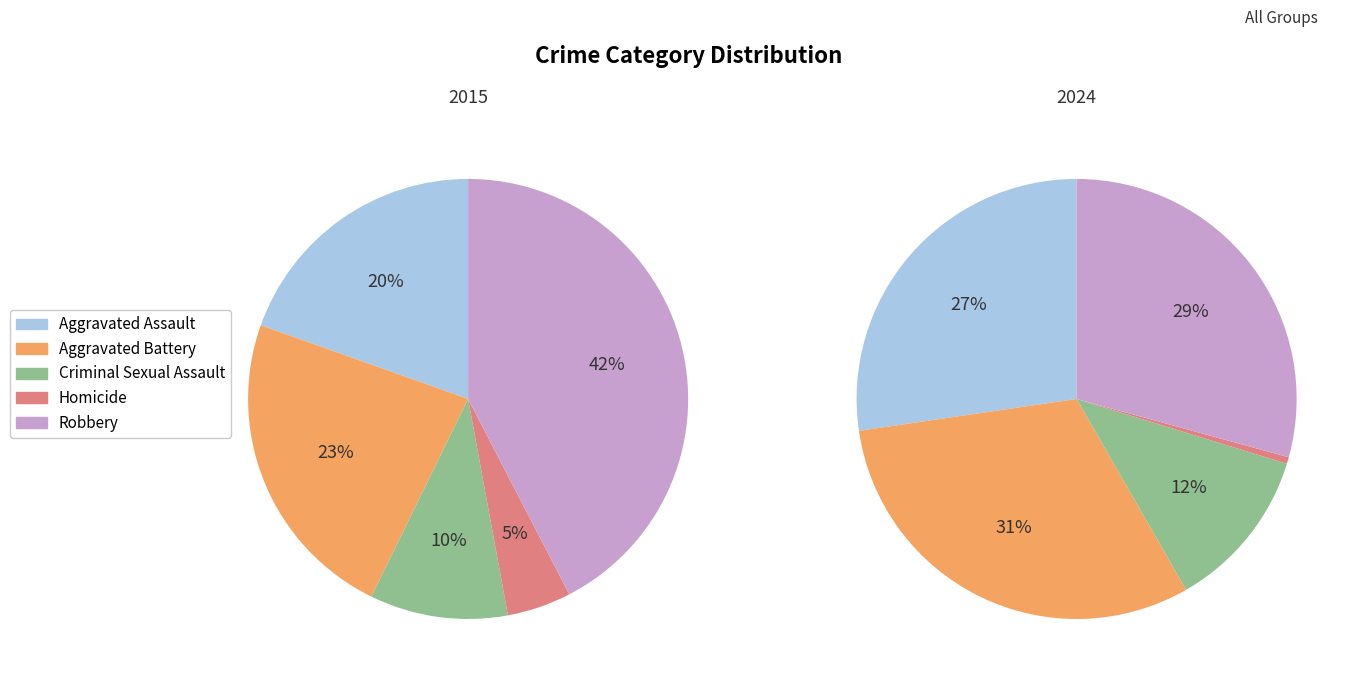

Does Criminal Sexual Assault represent more than half of the total?

No